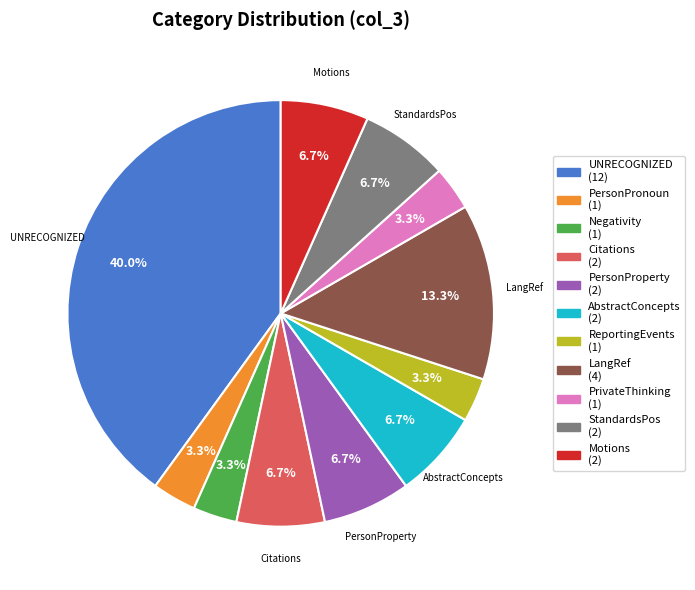

Does Citations represent more than half of the total?

No